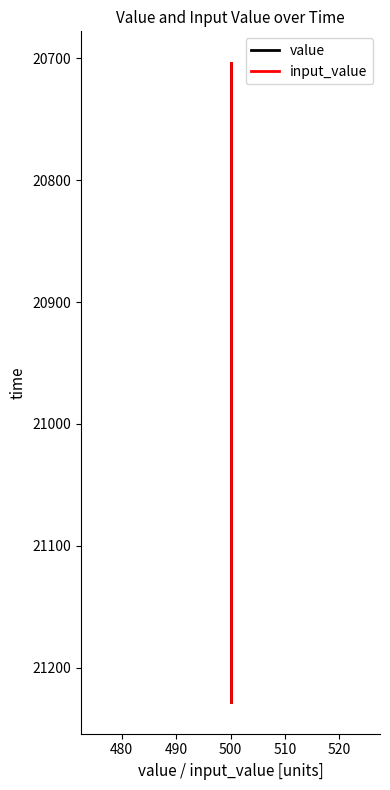

Which series has the widest spread of values?

value